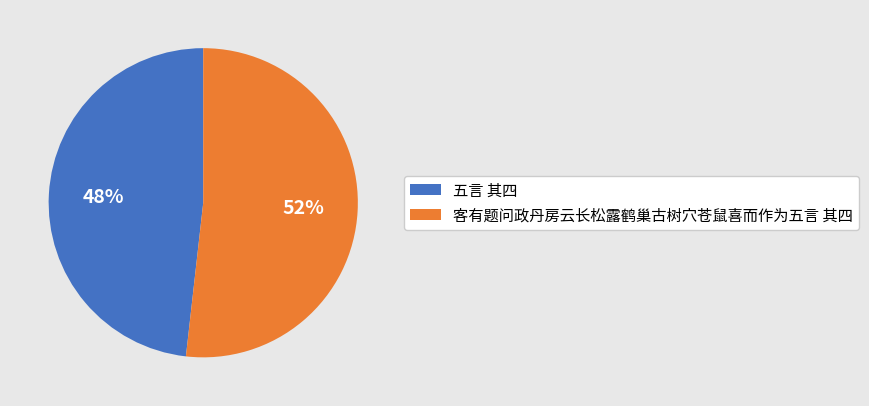

Is 五言 其四 the majority of the pie?

No